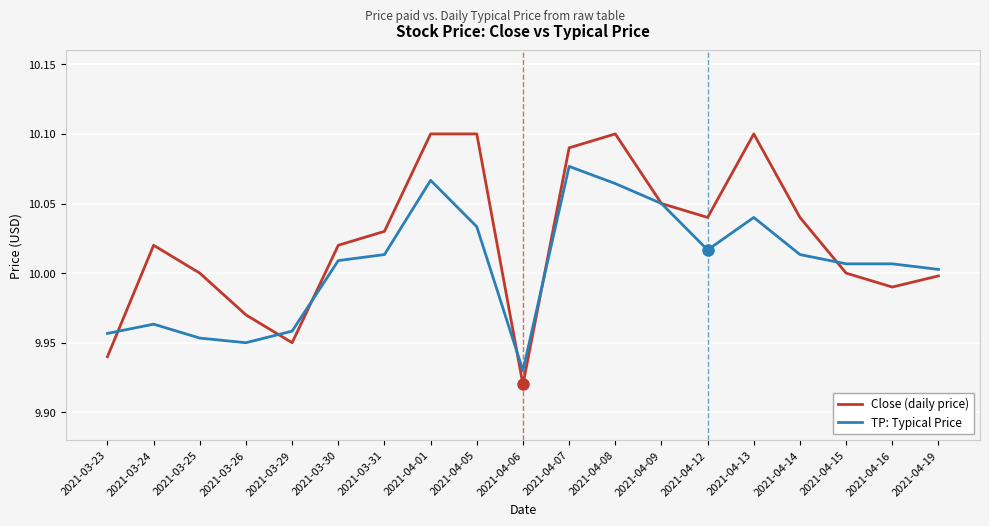

Where do Close (daily price) and TP: Typical Price first cross each other?

2021-03-23 and 2021-03-24